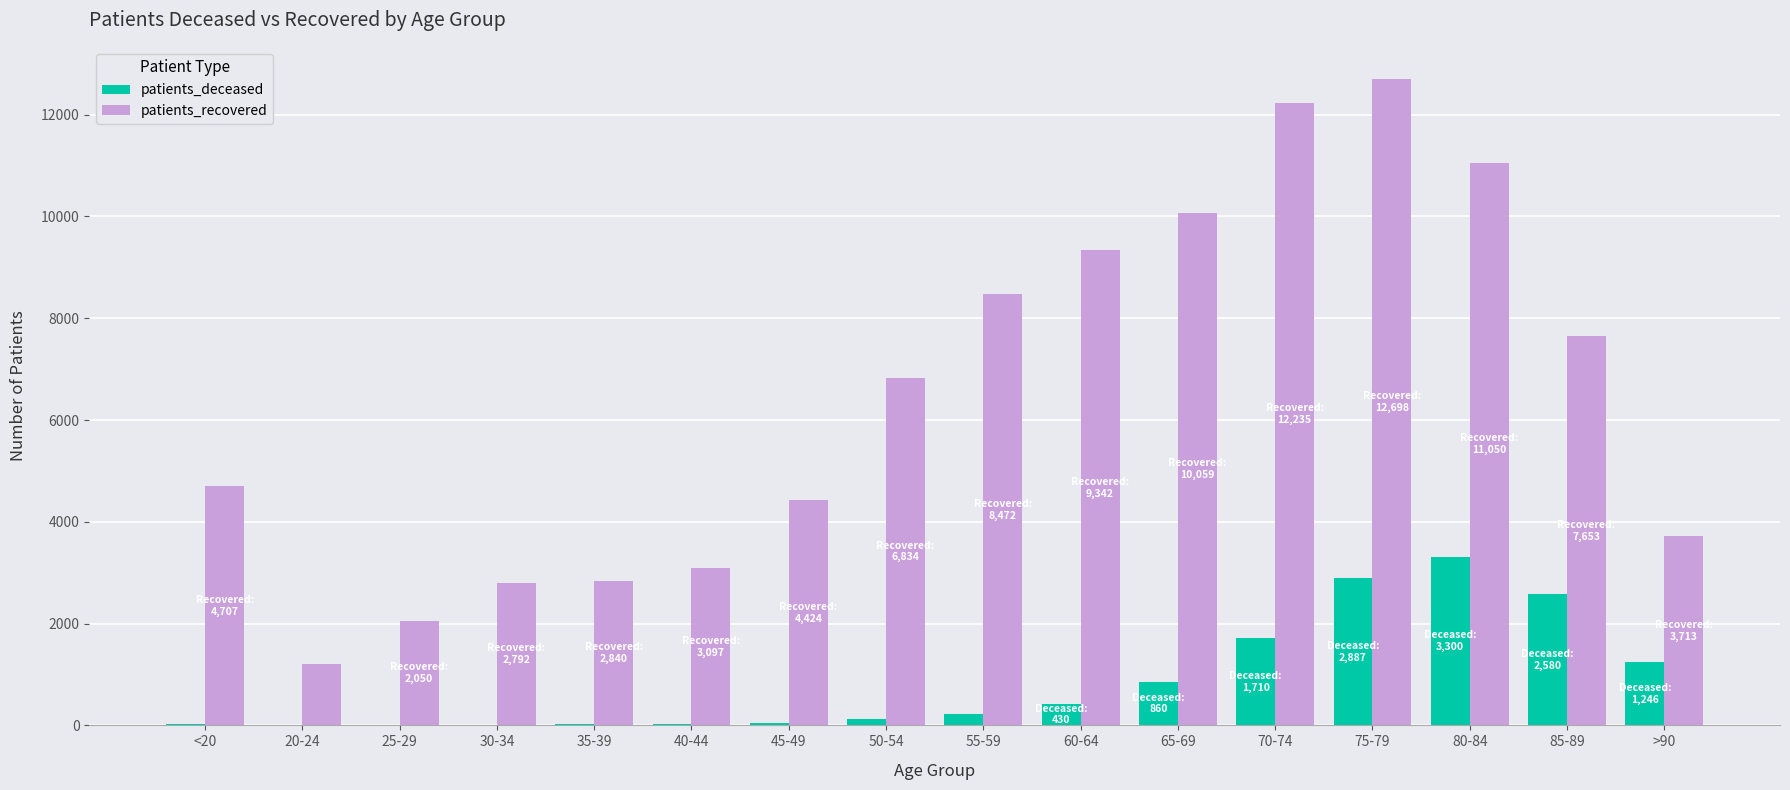

At which label does patients_deceased reach its peak?

80-84